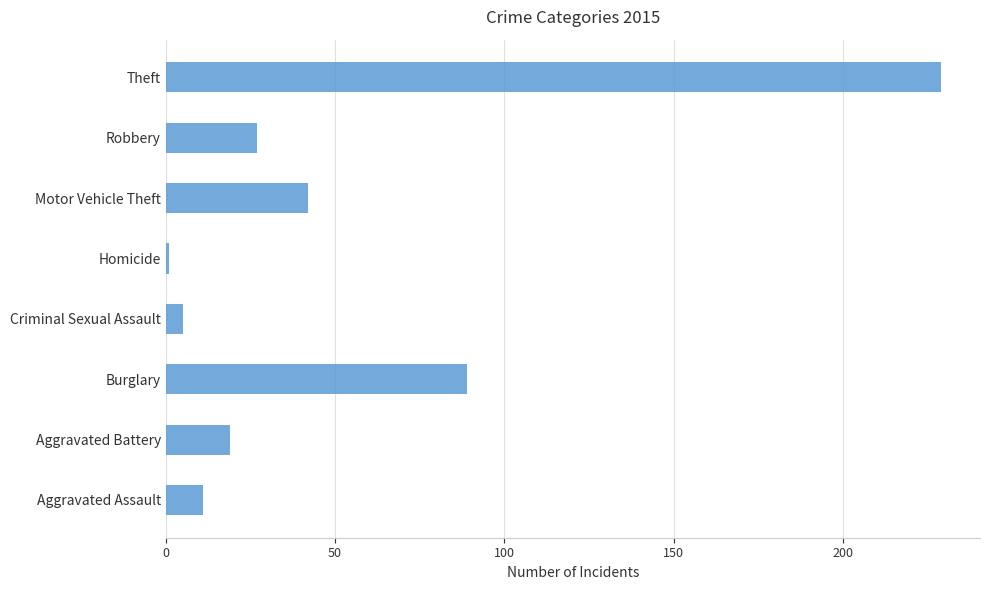

Which category has the highest value across all series?

Theft